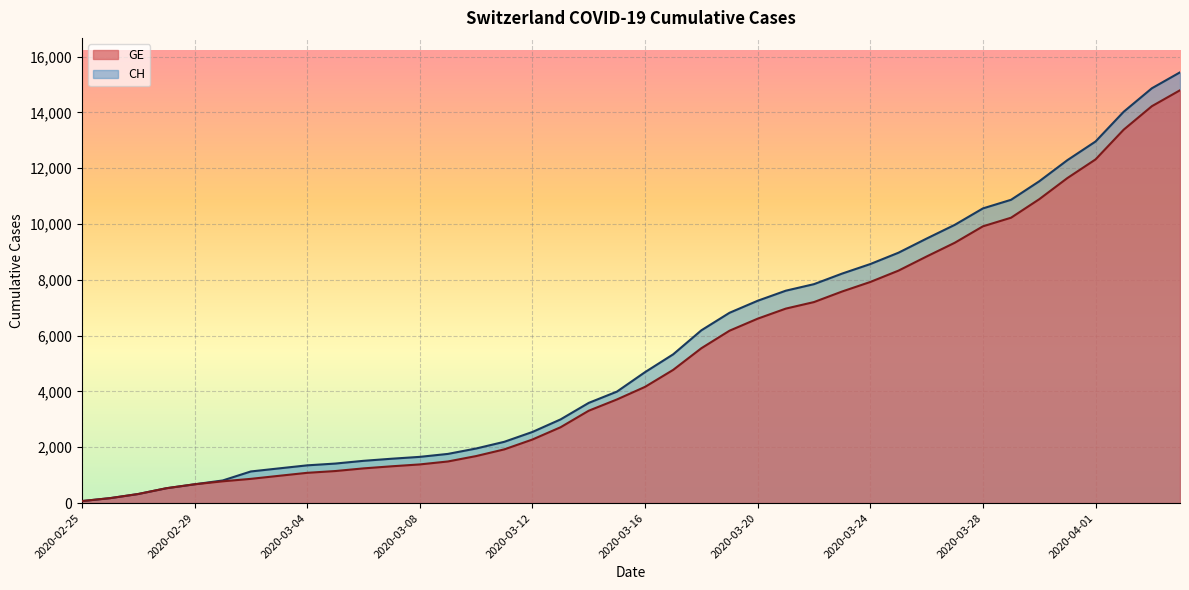

What is the difference between the highest and lowest values at 2020-03-13?

281